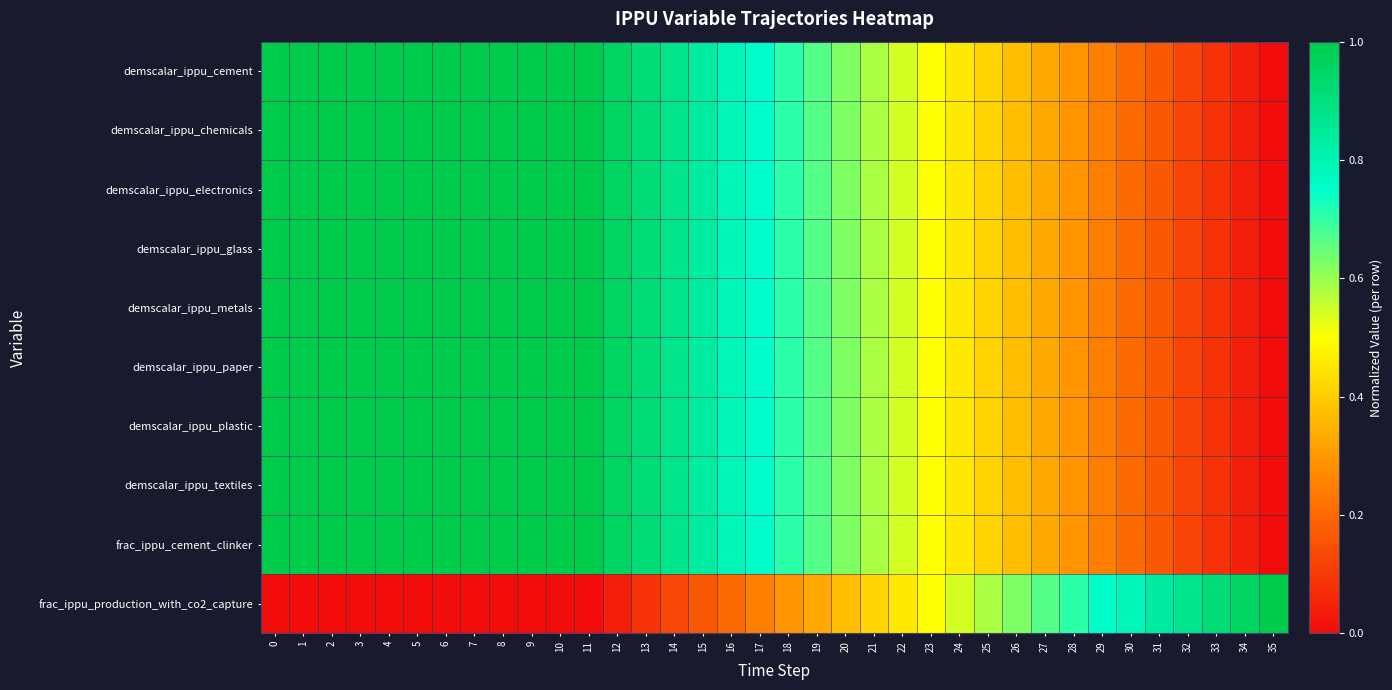

How many categories are shown in the chart?

36